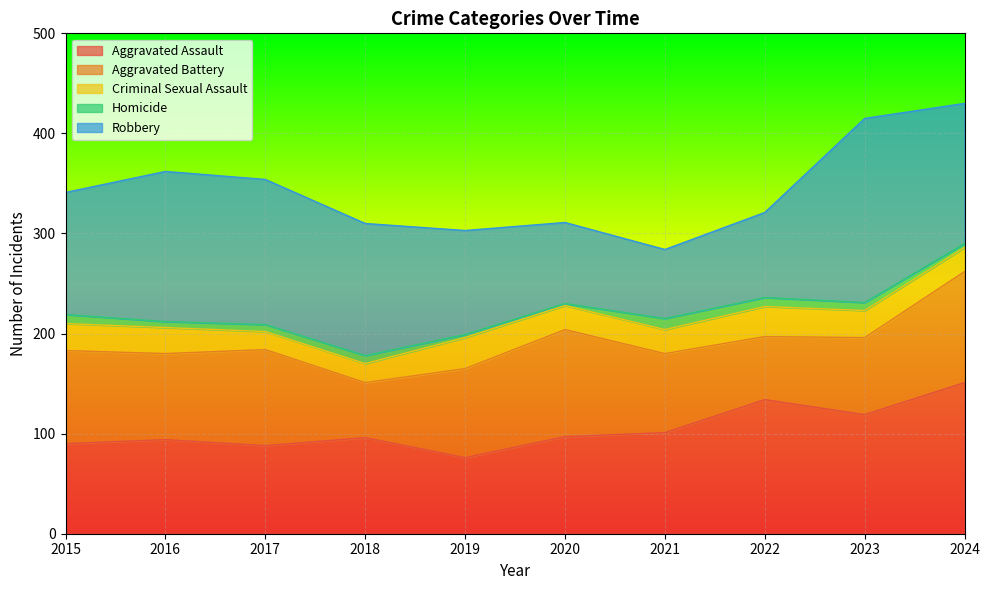

At how many categories does at least one series exceed 35?

10